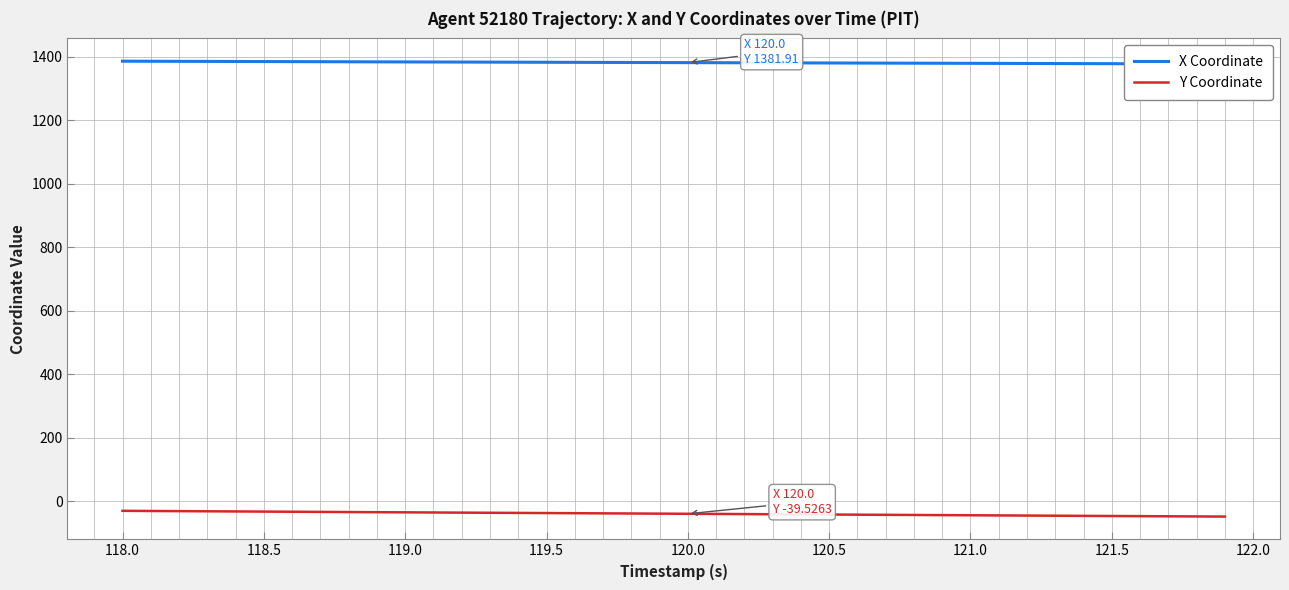

The Y Coordinate series shows -30.2 at 118.0. True or false?

True